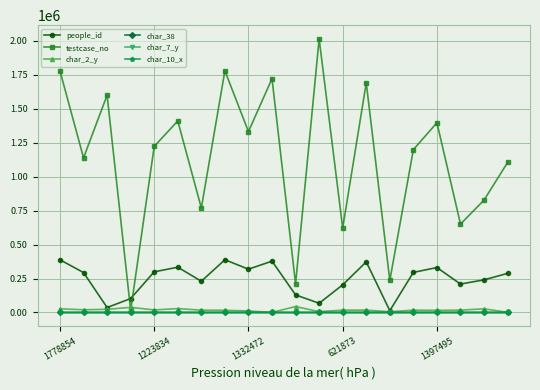

True or false: testcase_no has more than 1 interior local peaks.

True